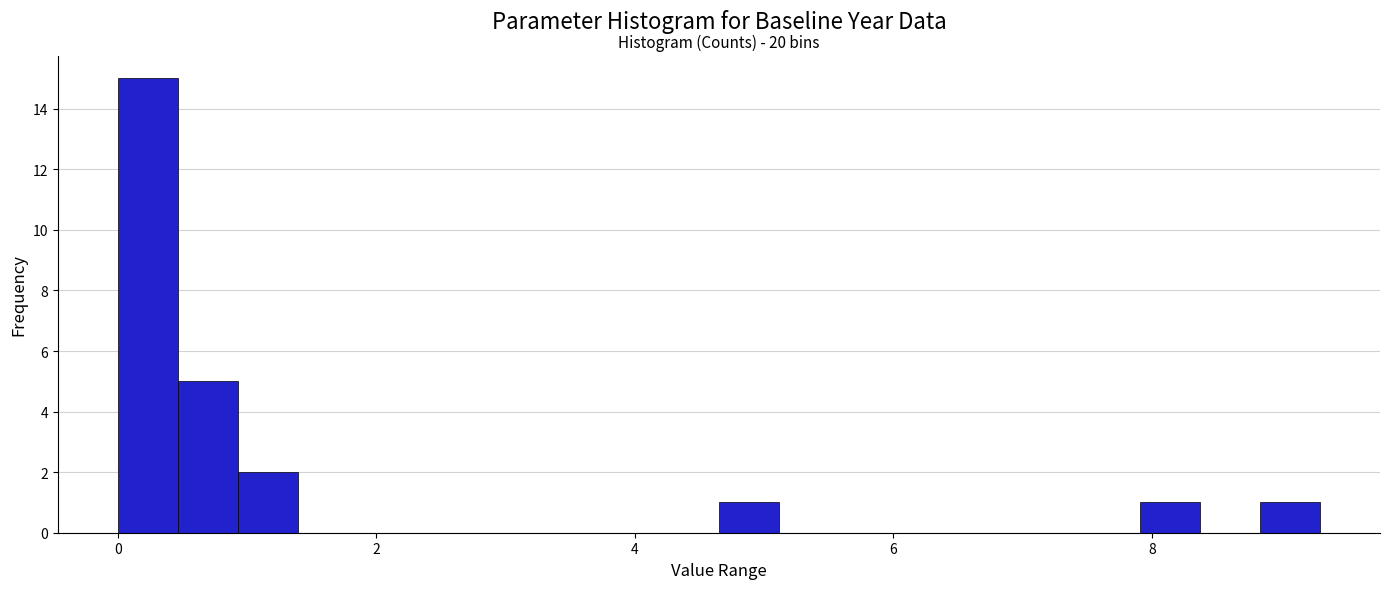

Around what value on the x-axis is the tallest bar? Give the approximate position of its centre, as read against the axis.

0.2